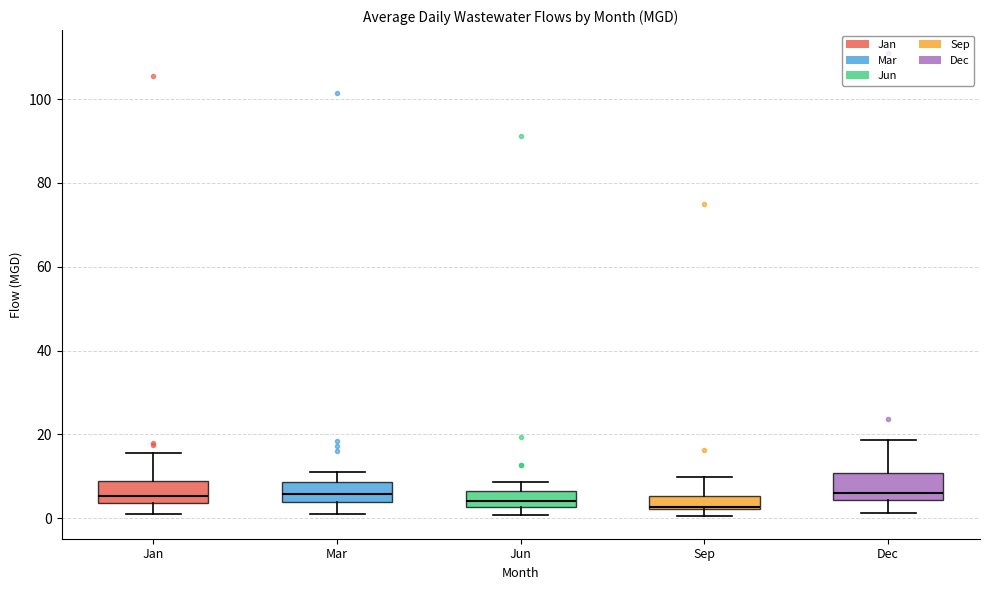

Reading left to right, read every box against the y-axis: the position of its median line, the range the box covers, and the ends of its whiskers. The values are not printed on the chart, so give them approximately, as read against the axis.

Jan: median 6, box 4 to 8, whiskers 2 to 16
Mar: median 6, box 4 to 8, whiskers 2 to 12
Jun: median 4, box 2 to 6, whiskers 0 to 8
Sep: median 2 (just above the box's lower edge), box 2 to 6, whiskers 0 to 10
Dec: median 6, box 4 to 10, whiskers 2 to 18